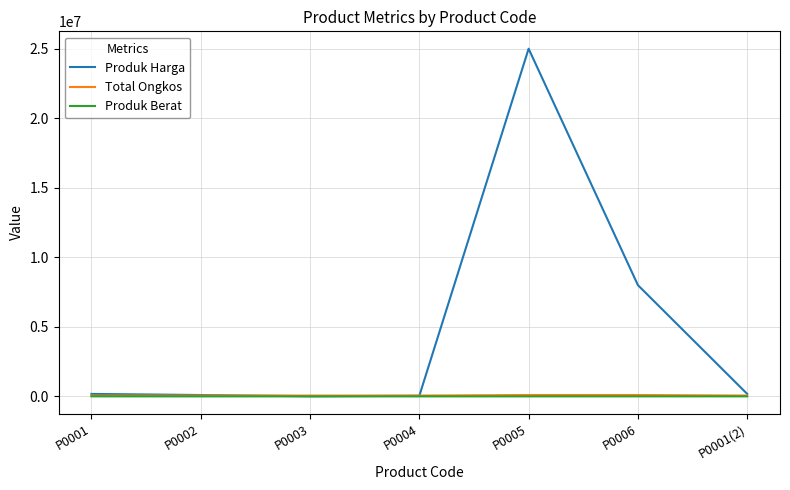

What position from the left is P0002?

2